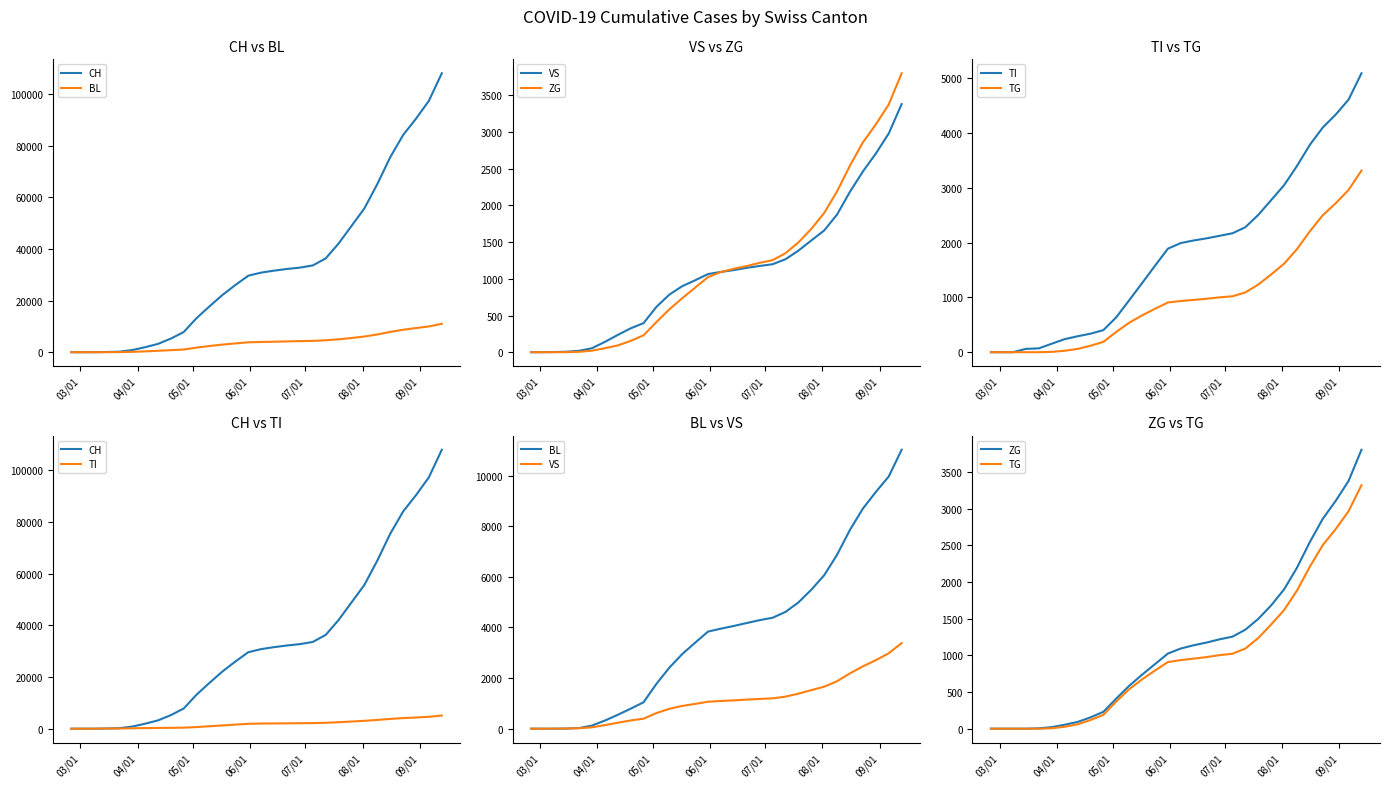

What is the value of the ZG point at the 10th from the left?

230